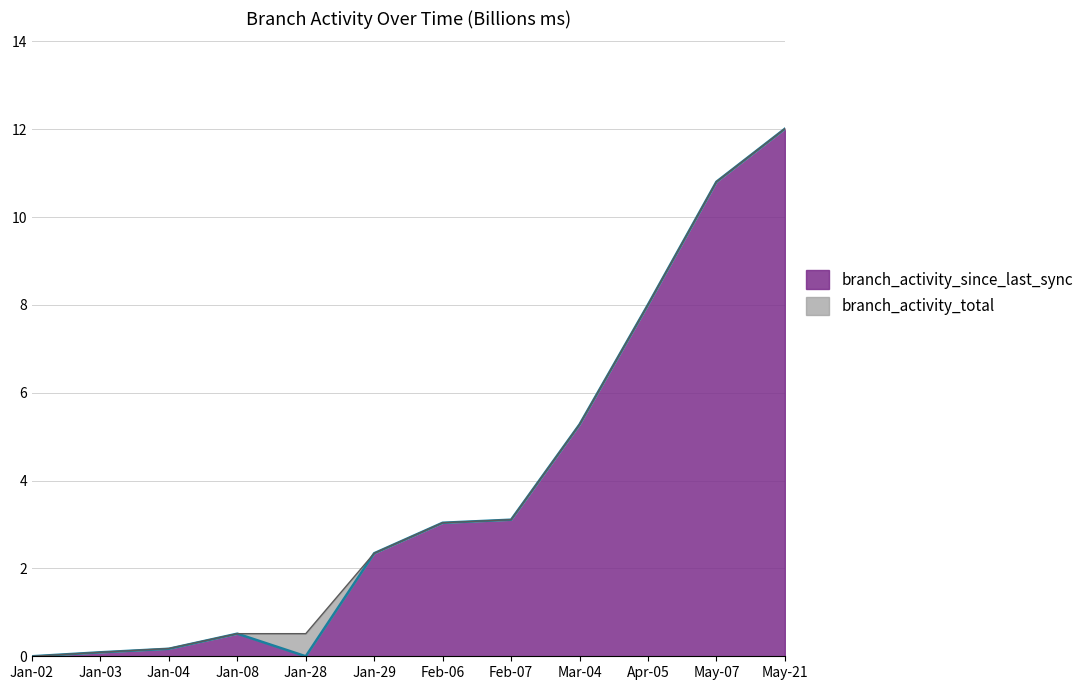

What is the label of the 9th point from the right?

Jan-08